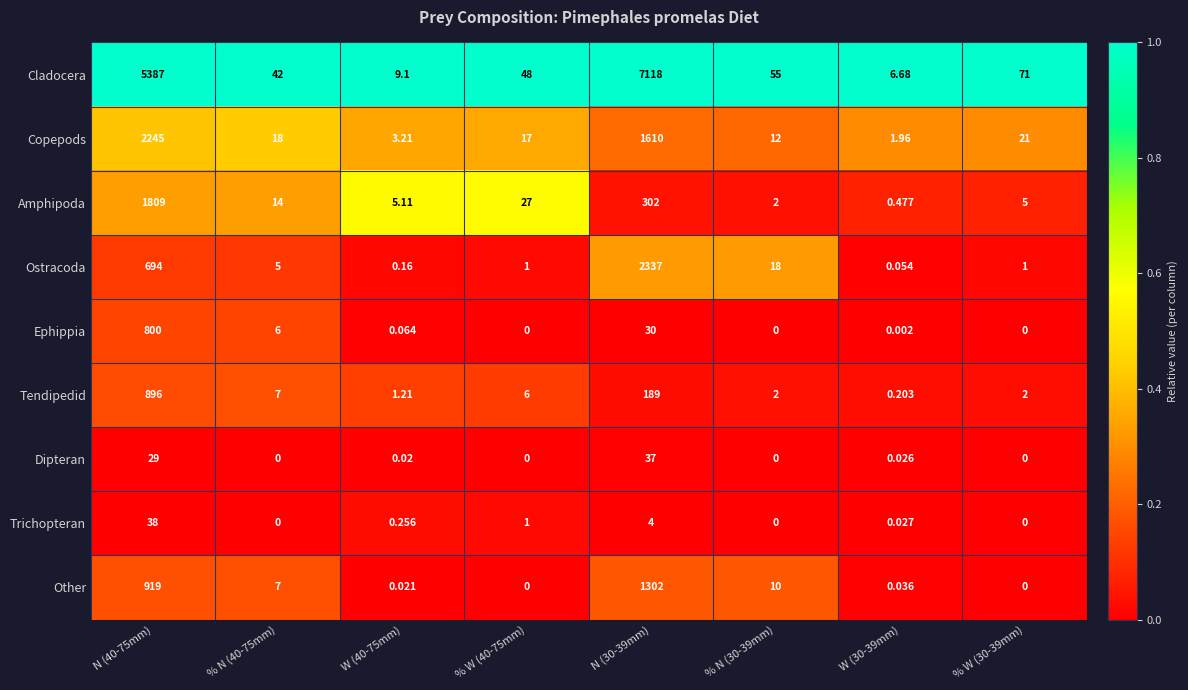

How many distinct data groups are displayed?

9